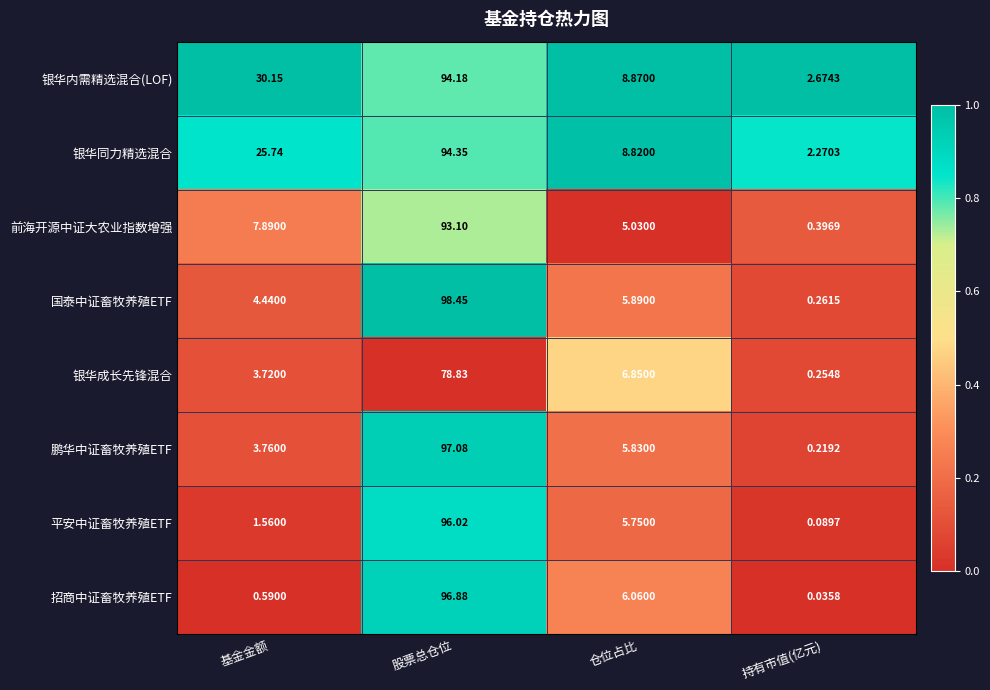

At which label does 银华成长先锋混合 first exceed 6?

股票总仓位